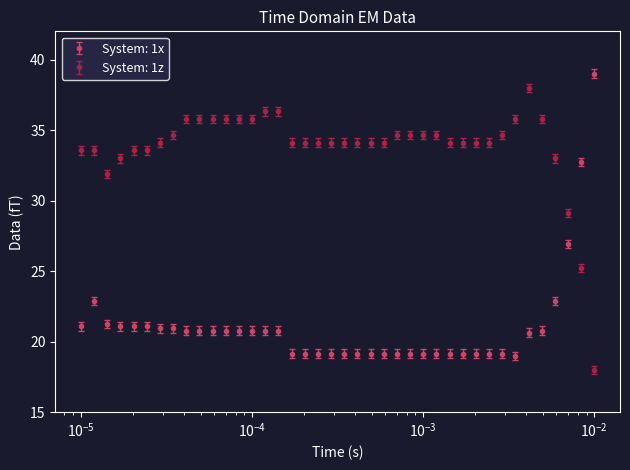

Which series has the largest total across all categories?

System: 1z